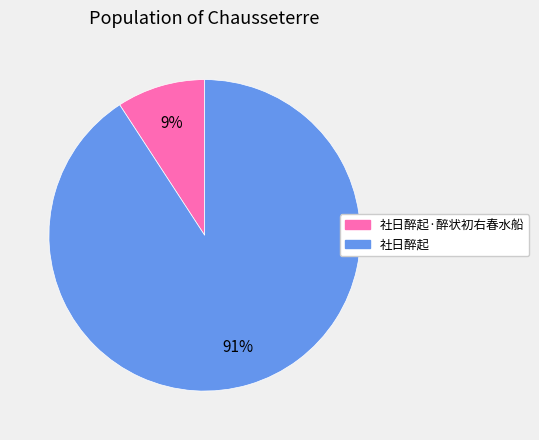

Count the number of slices in the pie.

2